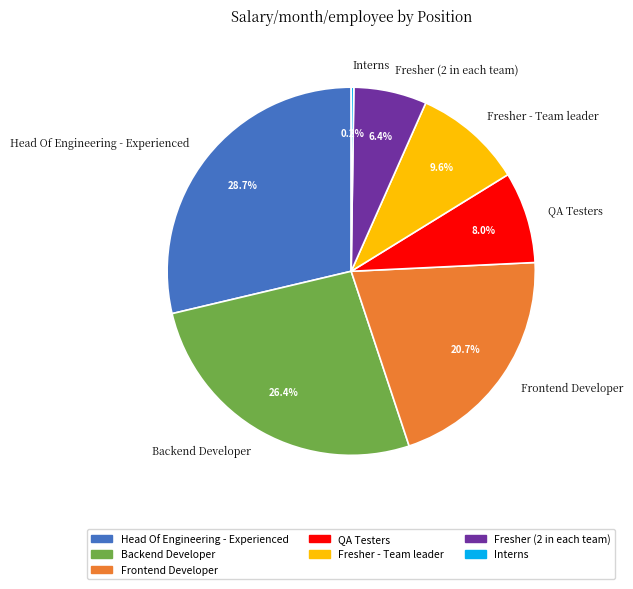

What is the largest slice in the pie chart?

Head Of Engineering - Experienced